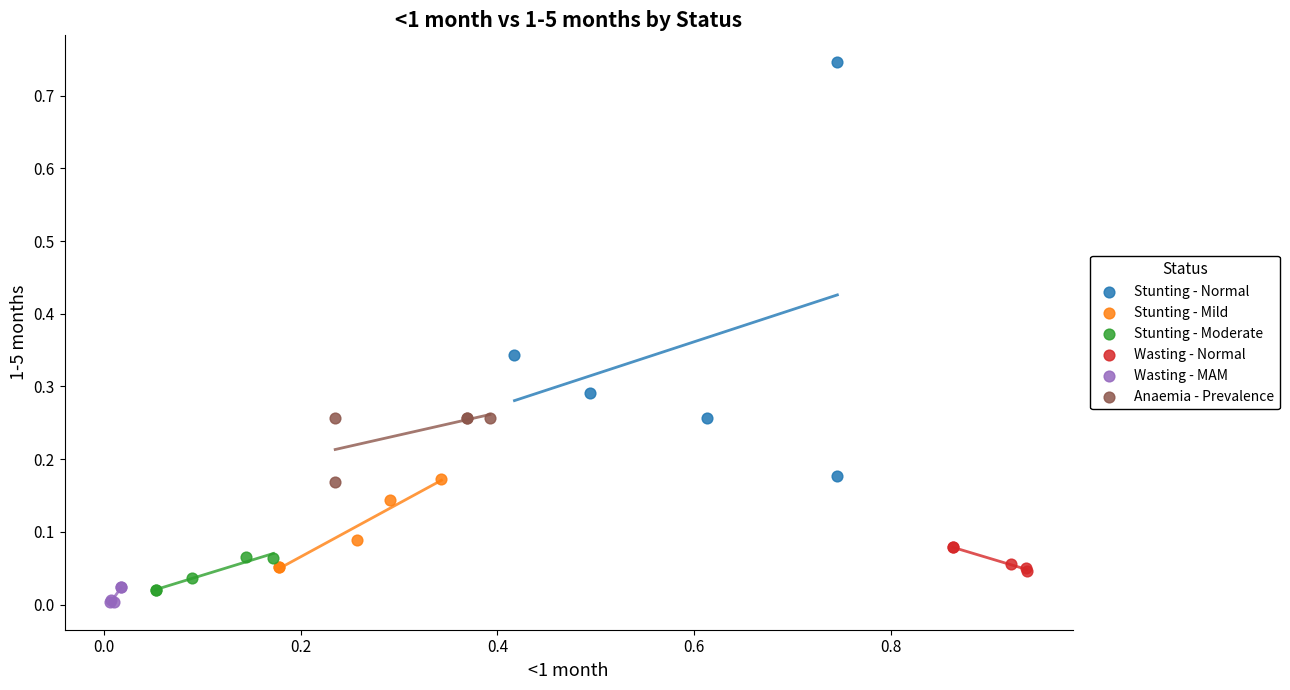

Which series contains the highest Y value?

Stunting - Normal